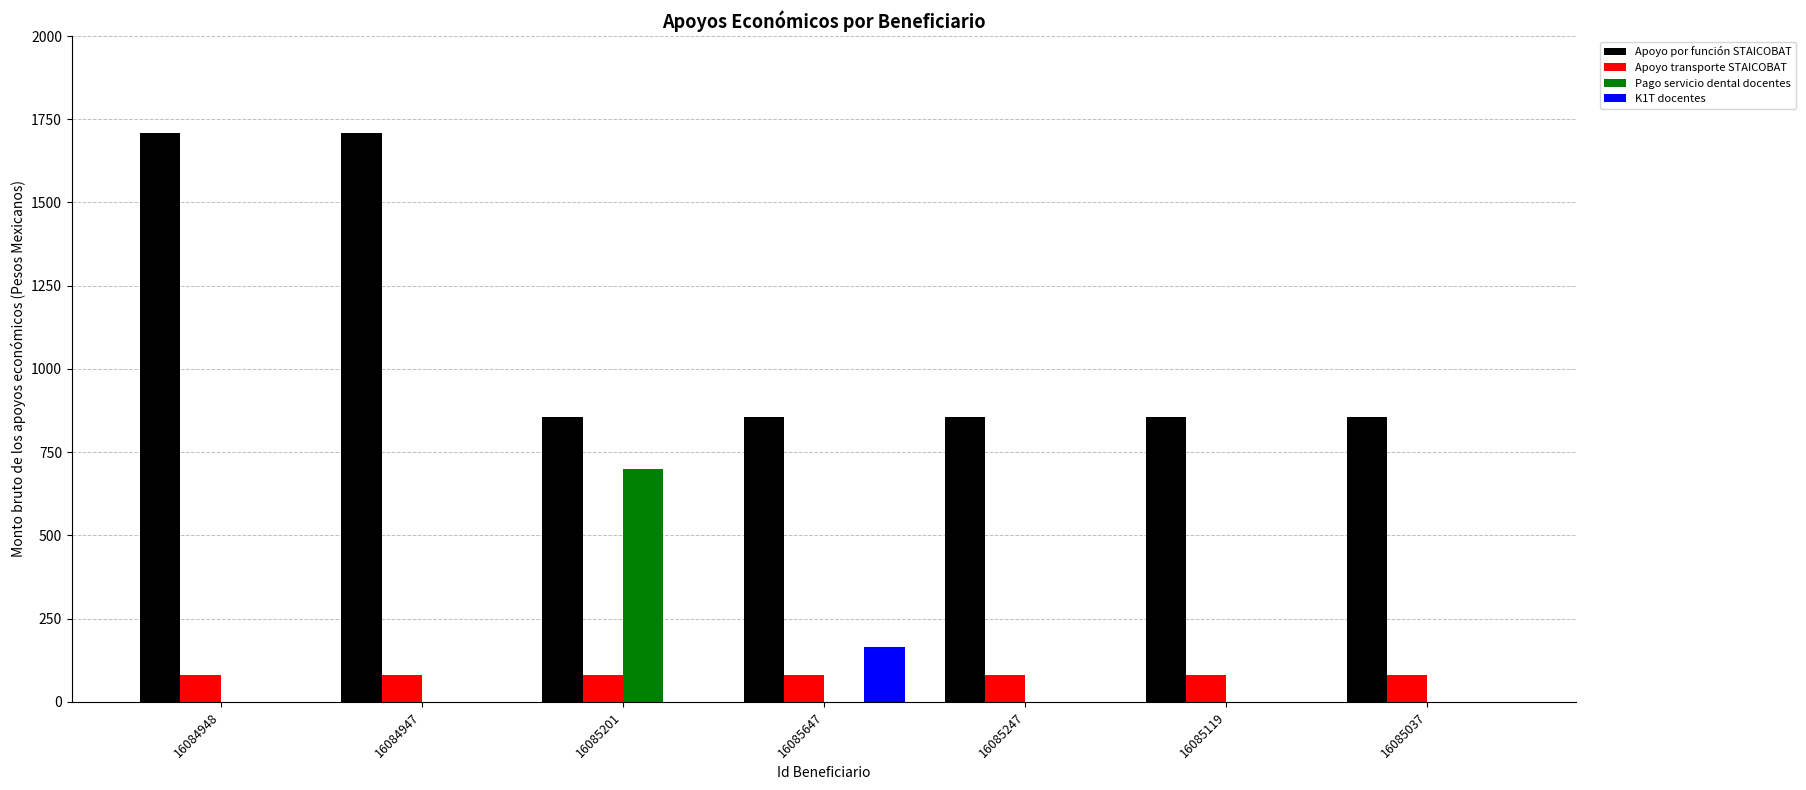

Reading left to right, what are all the values shown in this chart?

Apoyo por función STAICOBAT: 1708.6	1708.6	854.3	854.3	854.3	854.3	854.3
Apoyo transporte STAICOBAT: 80.0	80.0	80.0	80.0	80.0	80.0	80.0
Pago servicio dental docentes: 0.0	0.0	700.0	0.0	0.0	0.0	0.0
K1T docentes: 0.0	0.0	0.0	165.0	0.0	0.0	0.0